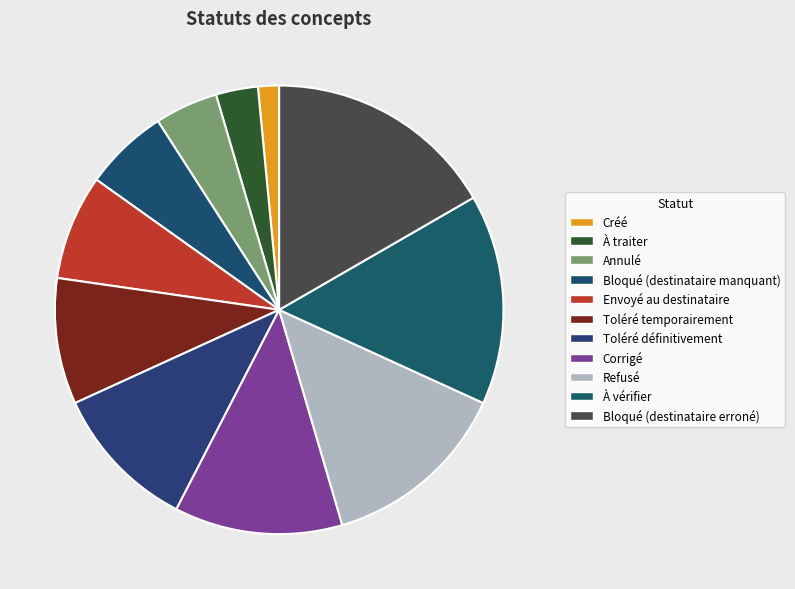

Is it true that Envoyé au destinataire is 8% of the pie?

True